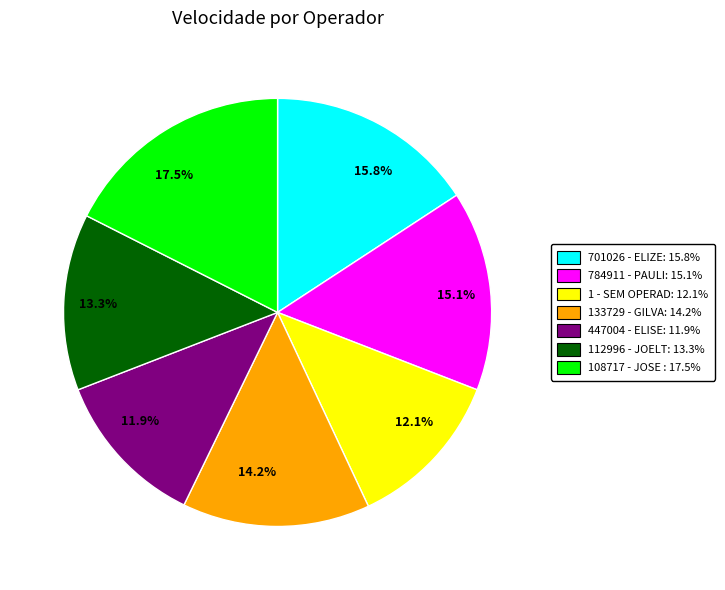

Which slice is the largest?

17.5%